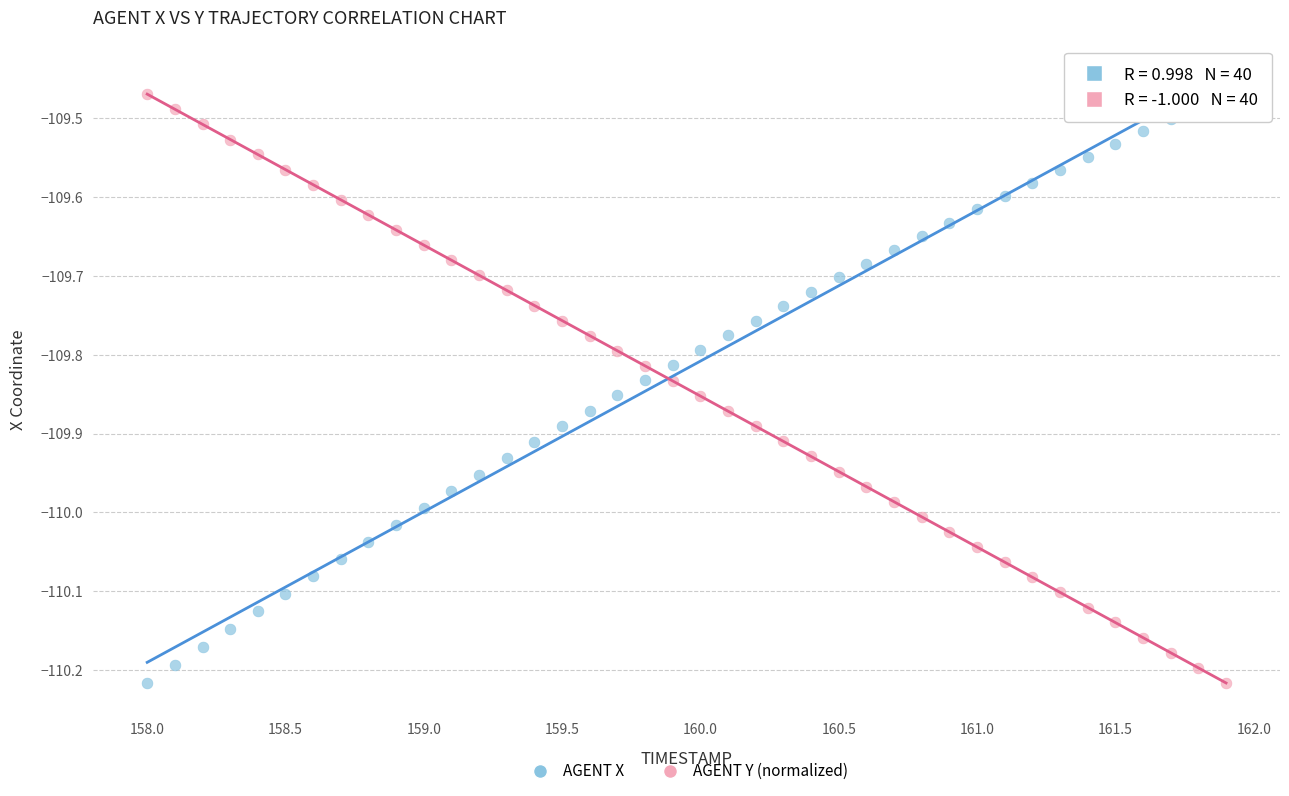

What is the X range (max minus min) for the scatter plot?

3.9